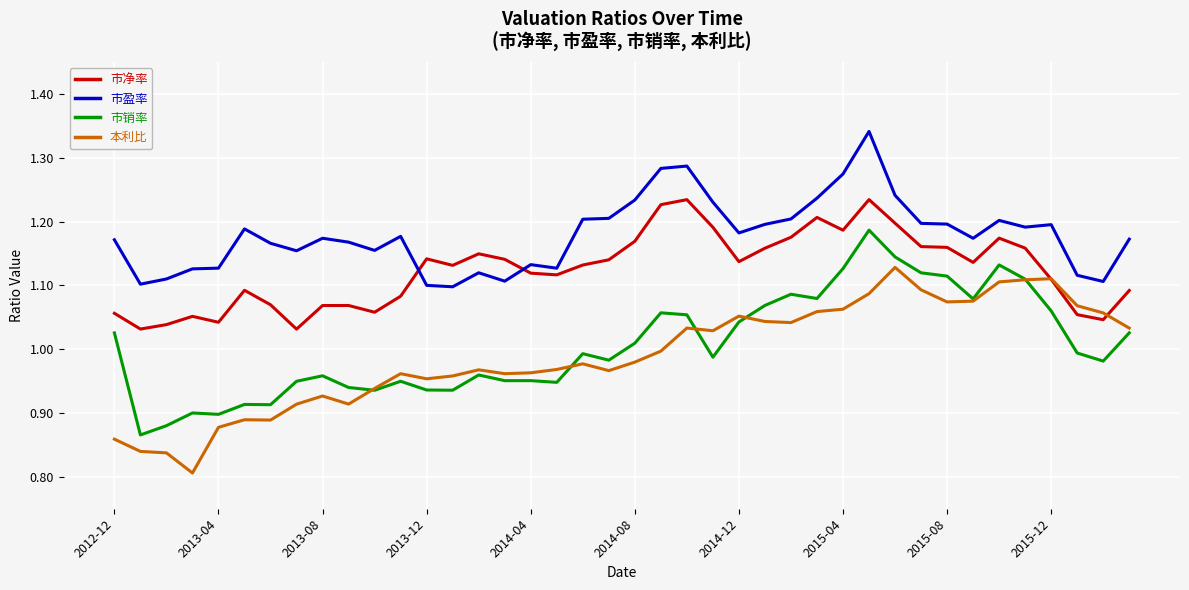

List the series in order of their peak value, lowest first.

本利比, 市销率, 市净率, 市盈率